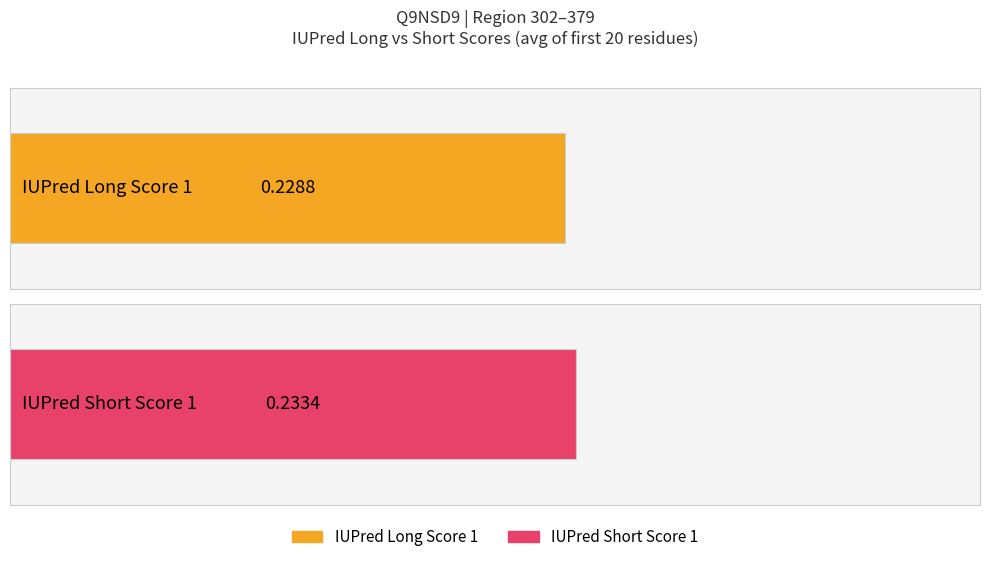

What are all the series names shown in the legend?

IUPred Long Score 1, IUPred Short Score 1